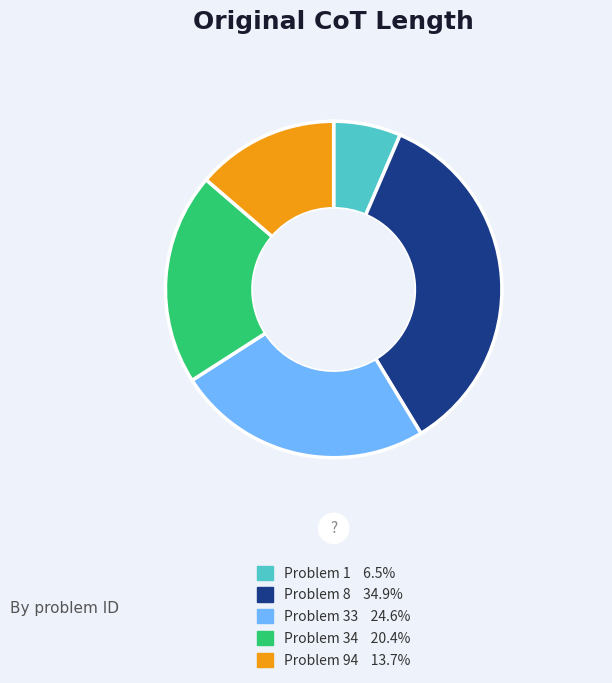

Rank the categories by value from highest to lowest.

Problem 8, Problem 33, Problem 34, Problem 94, Problem 1